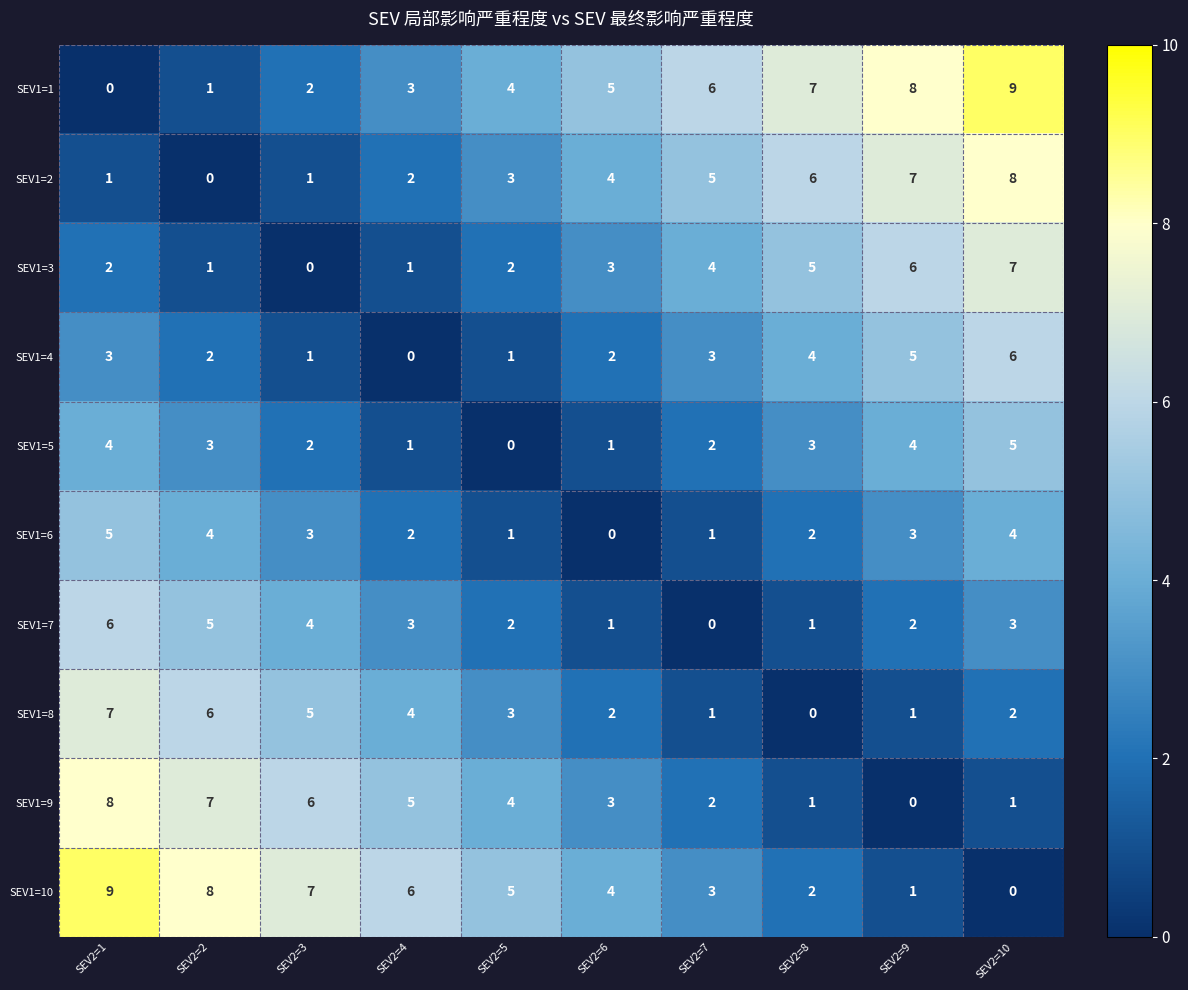

What is the spread (max minus min) of values at SEV2=9?

8